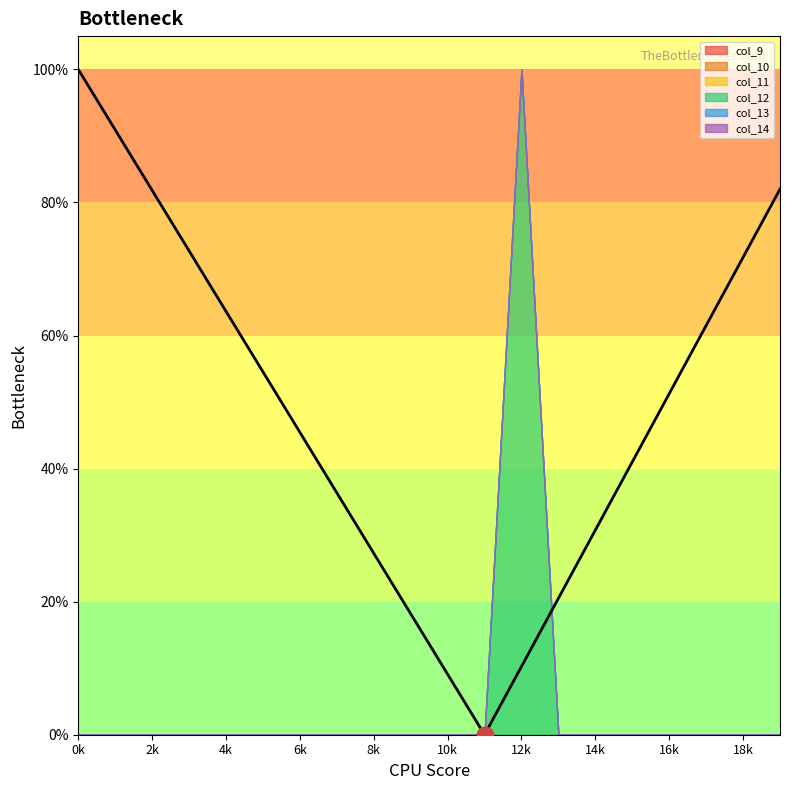

What are all the series names shown in the legend?

col_9, col_10, col_11, col_12, col_13, col_14